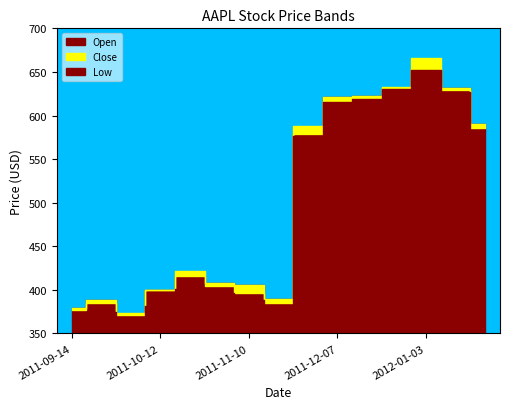

What position from the right is 2012-01-20?

1